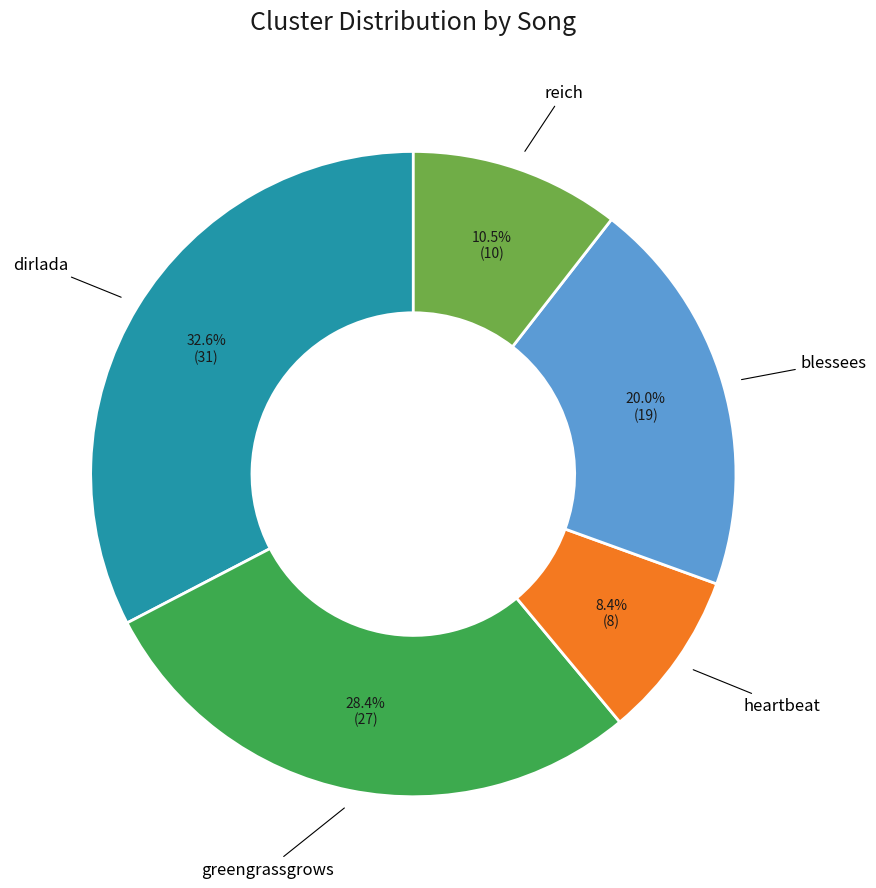

Is there any slice that represents more than half of the pie?

No